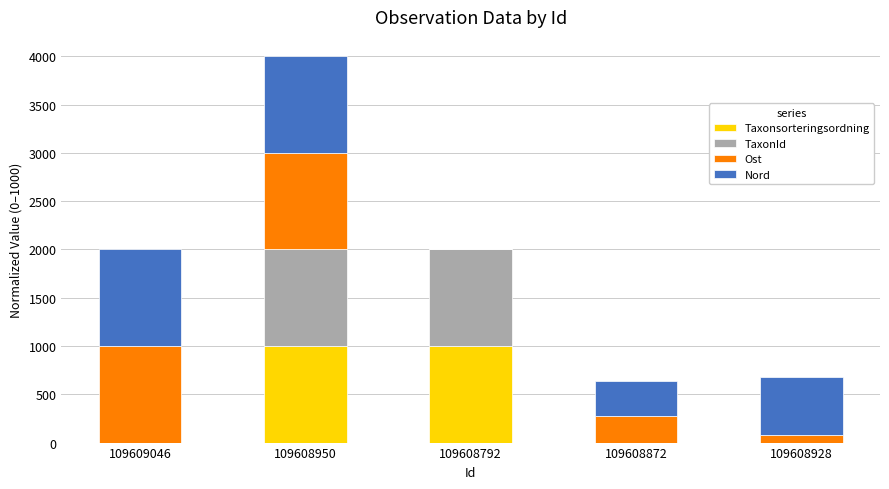

What is the total value across all series at 109608792?

2000.0